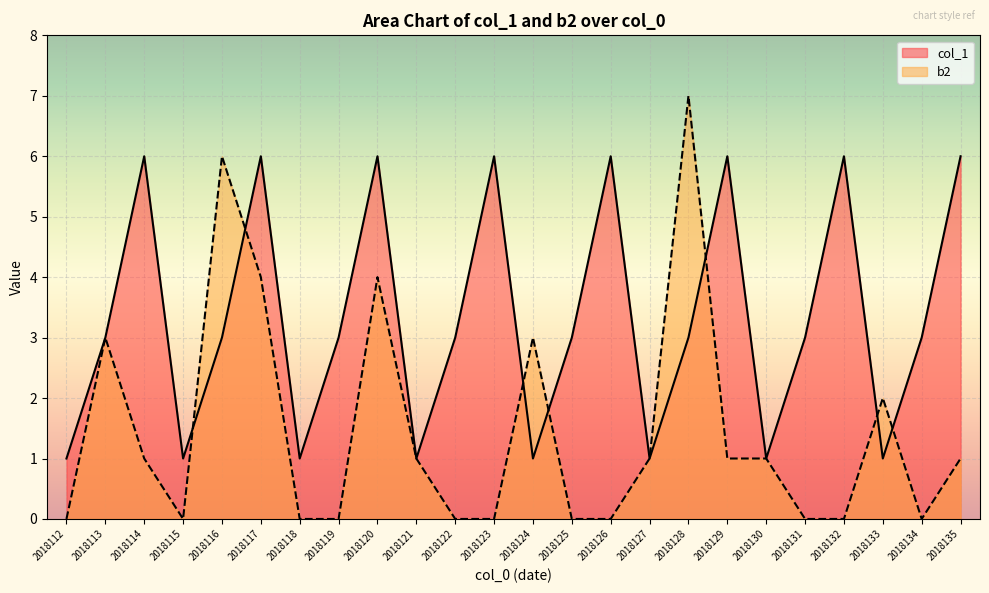

At which category does b2 reach its first local valley?

2018115